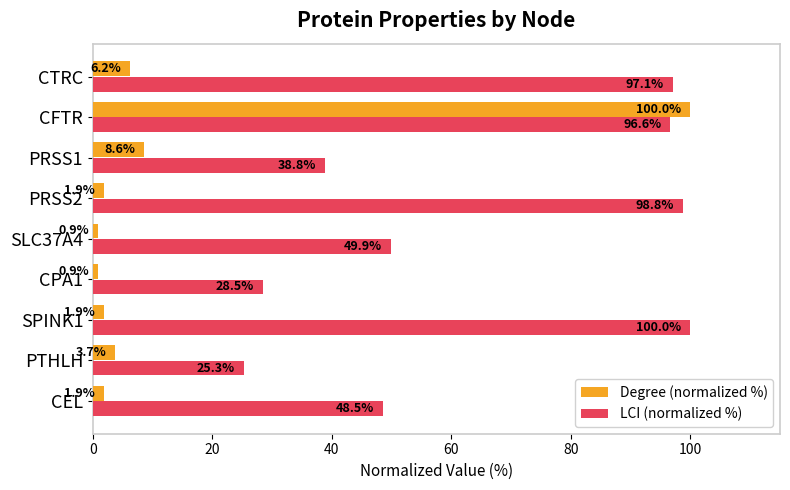

What is the highest value of the LCI (normalized %) series?

100.0